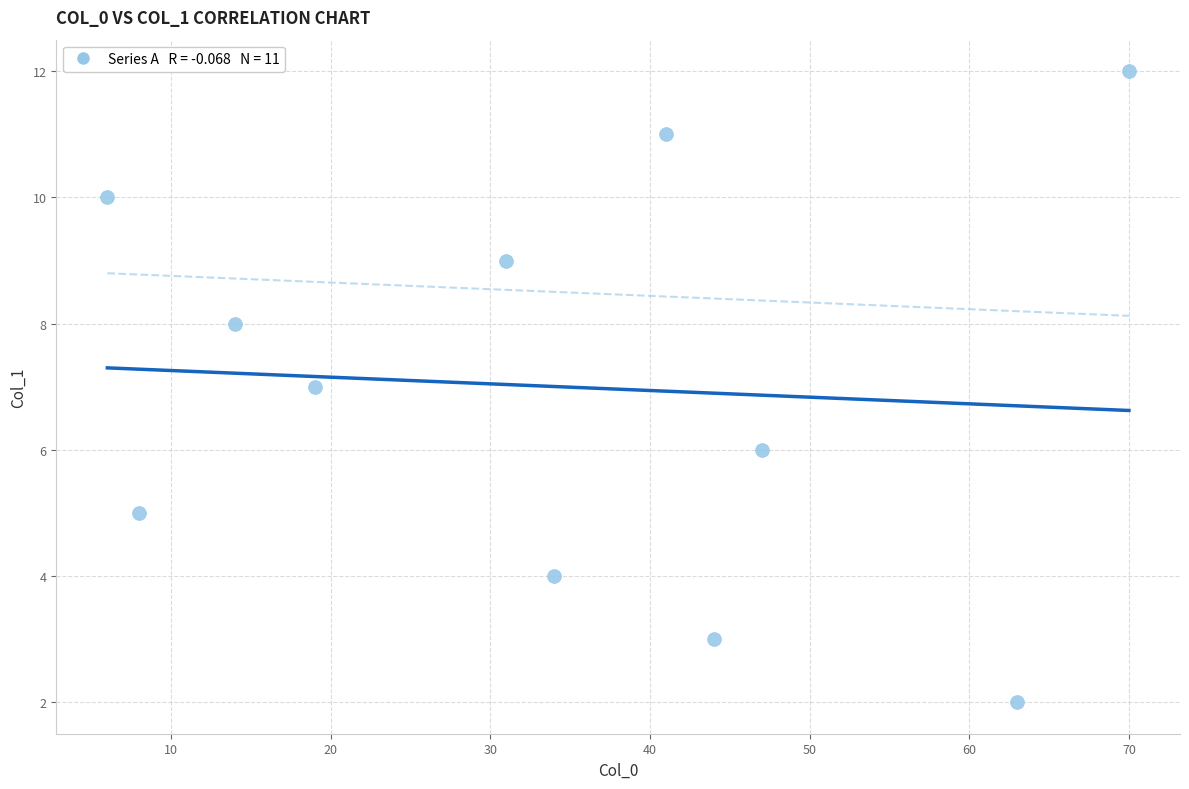

What is the range of X values (max minus min)?

64.0